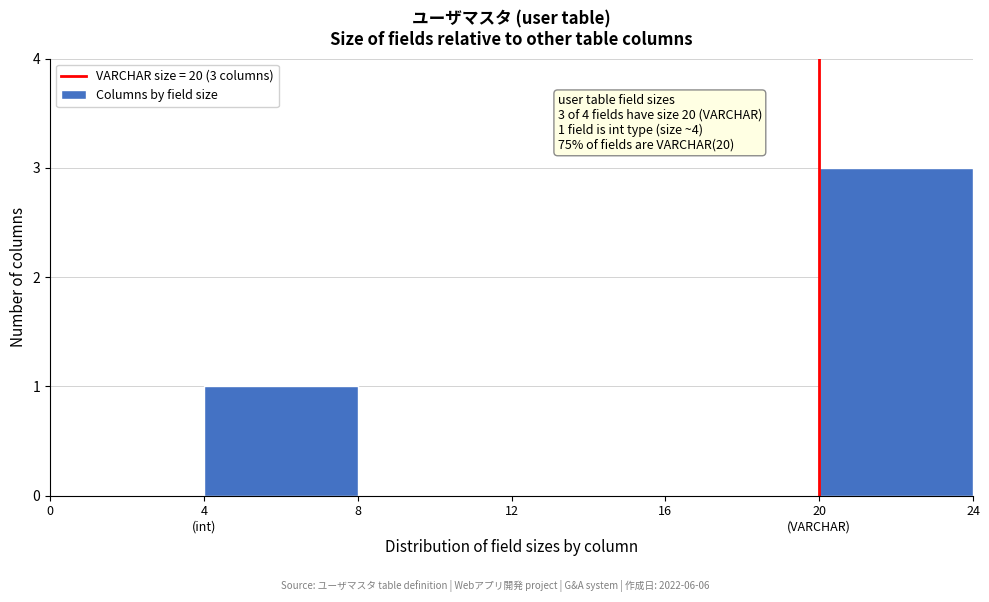

Is it true that the value at 16 is 0?

True